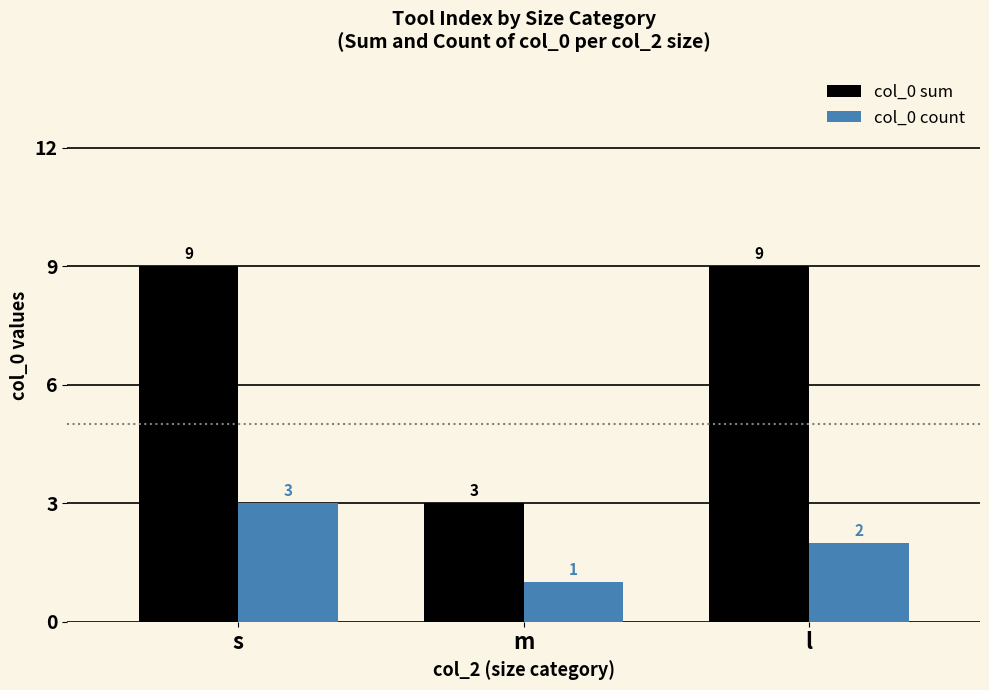

Which series has the widest spread of values?

col_0 sum